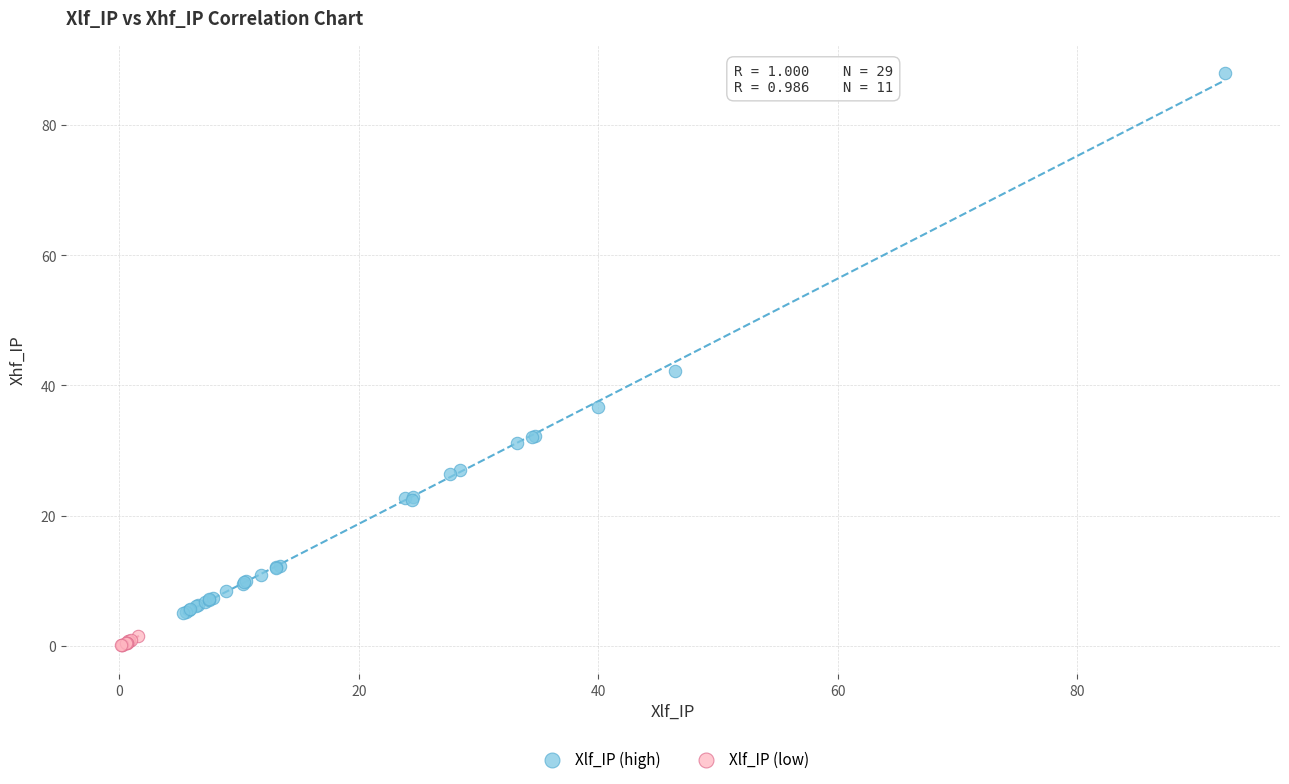

Which series has the largest Y range (max minus min)?

Xlf_IP (high)